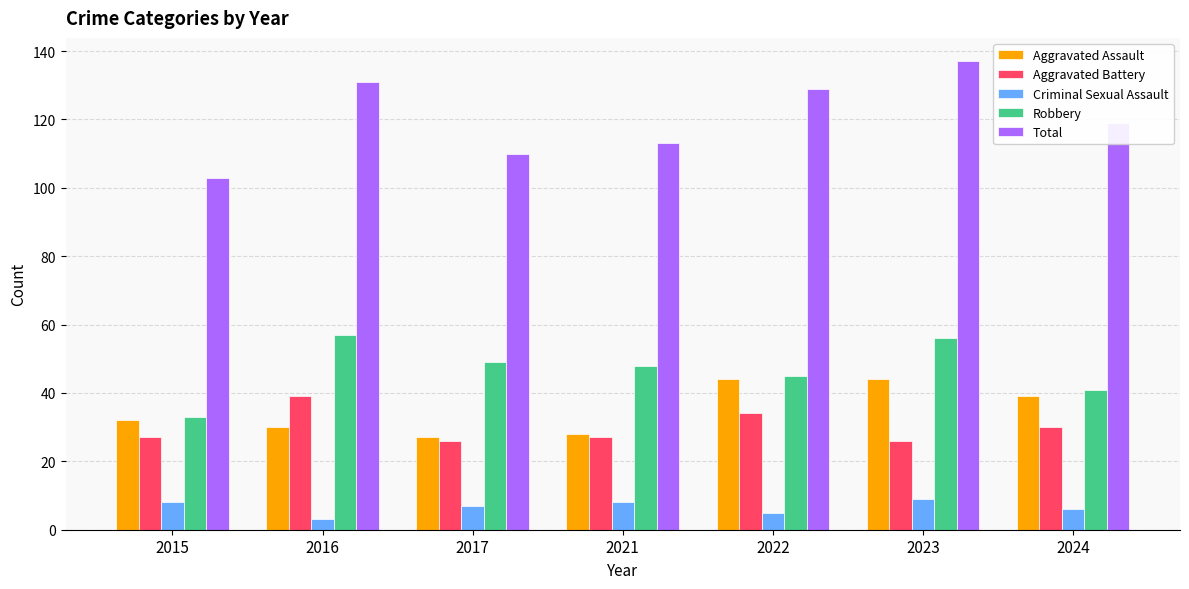

At how many categories does at least one series exceed 73?

7